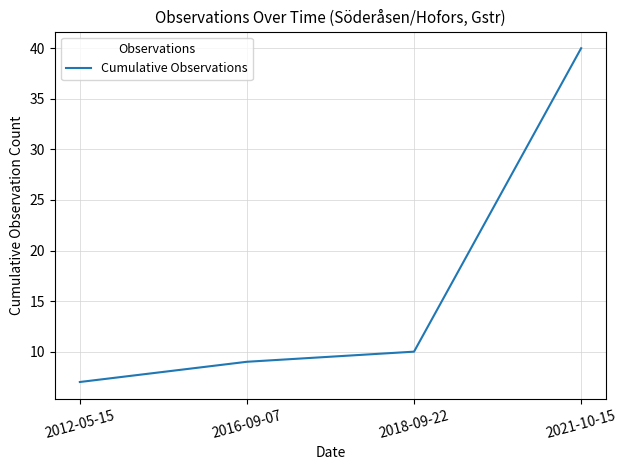

What is the maximum value shown in the chart?

40